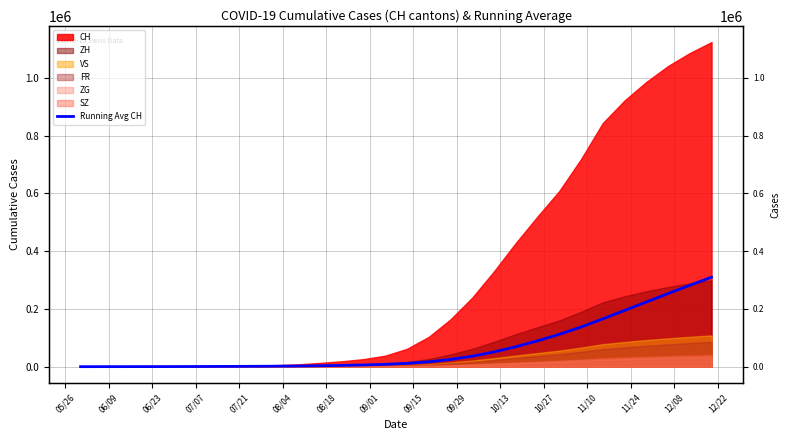

What is the change in value from 06/23 to 07/07?

+70.9